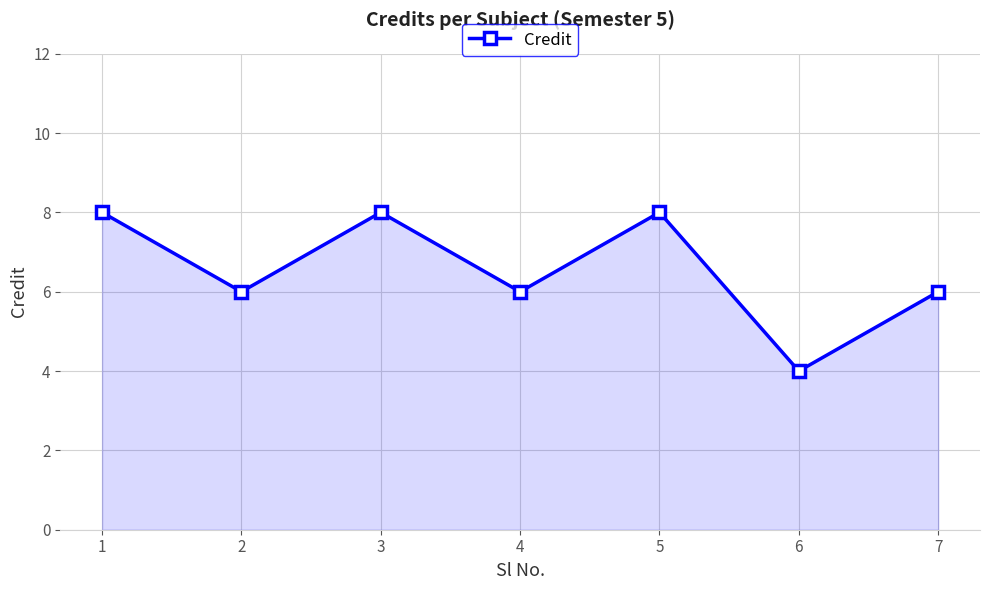

What is the ratio of the value at 5 to the value at 2?

1.3